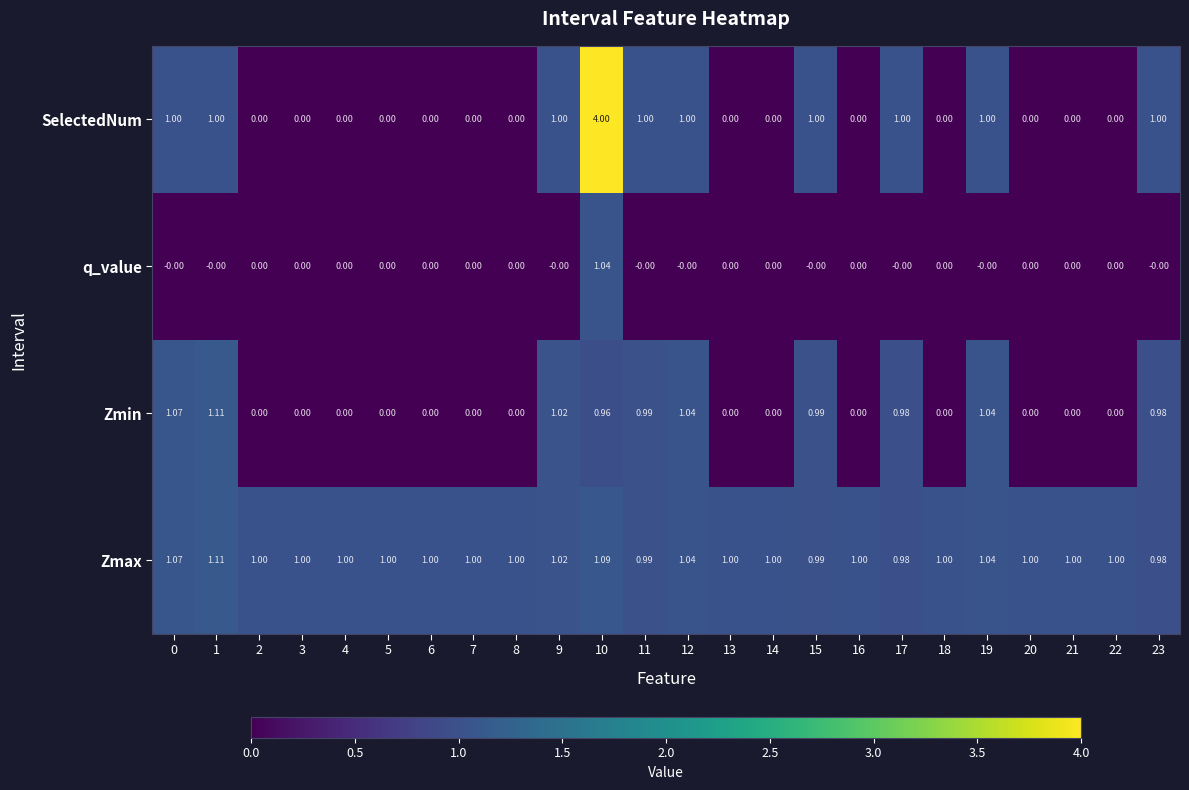

Which series has the largest range (max minus min)?

SelectedNum